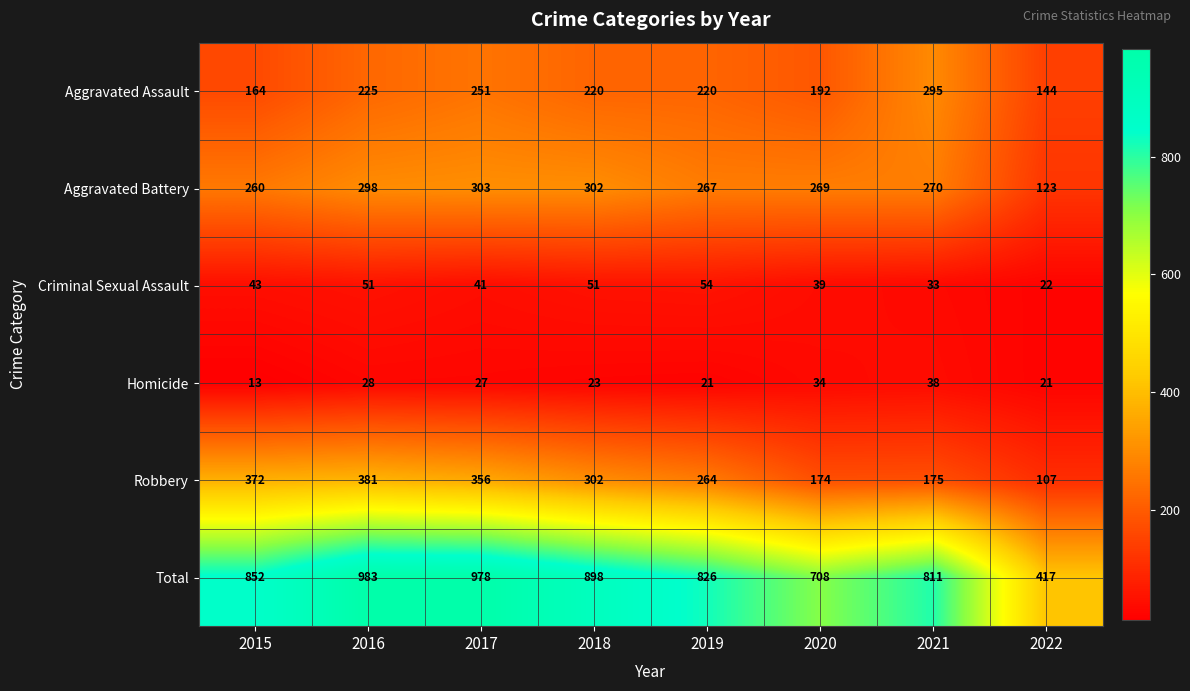

Which label corresponds to the smallest value in the chart?

2015